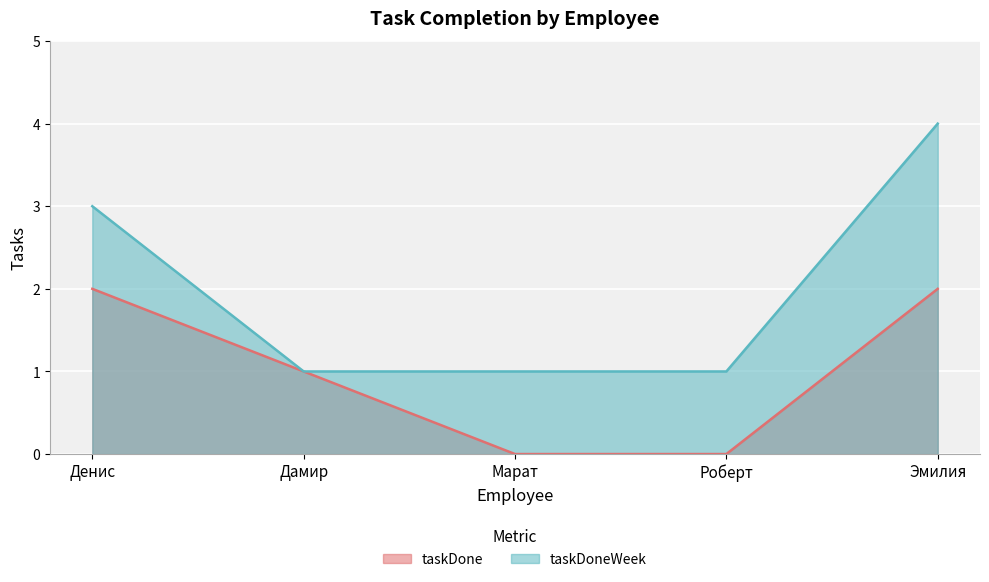

Reading left to right, transcribe all the data shown in this chart.

taskDone: 2	1	0	0	2
taskDoneWeek: 3	1	1	1	4